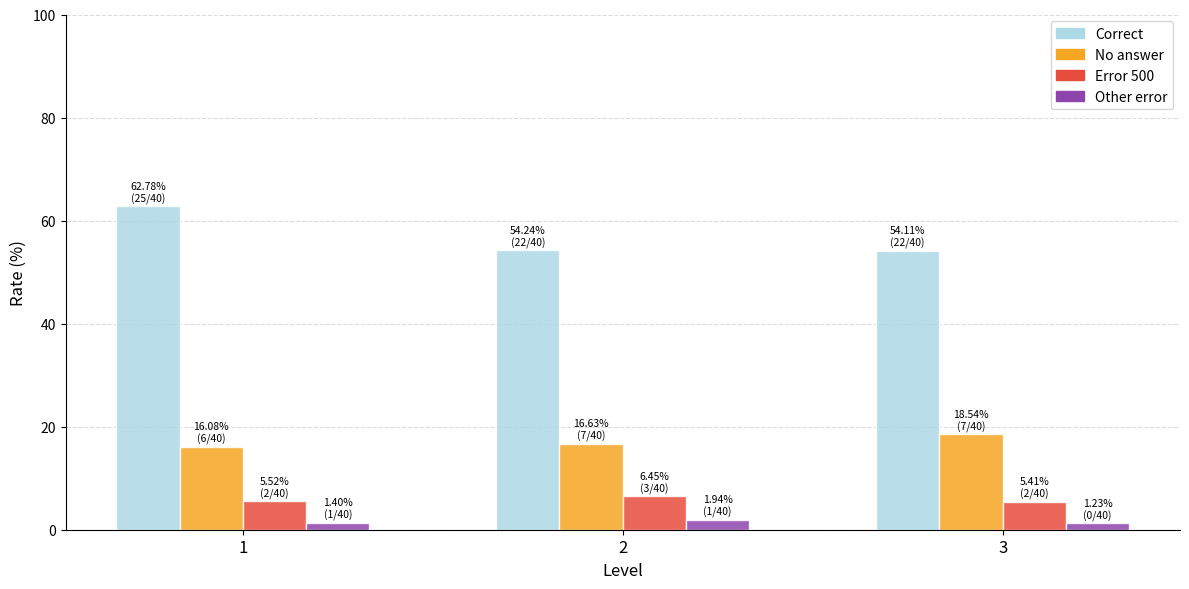

What is the greatest value displayed?

62.8